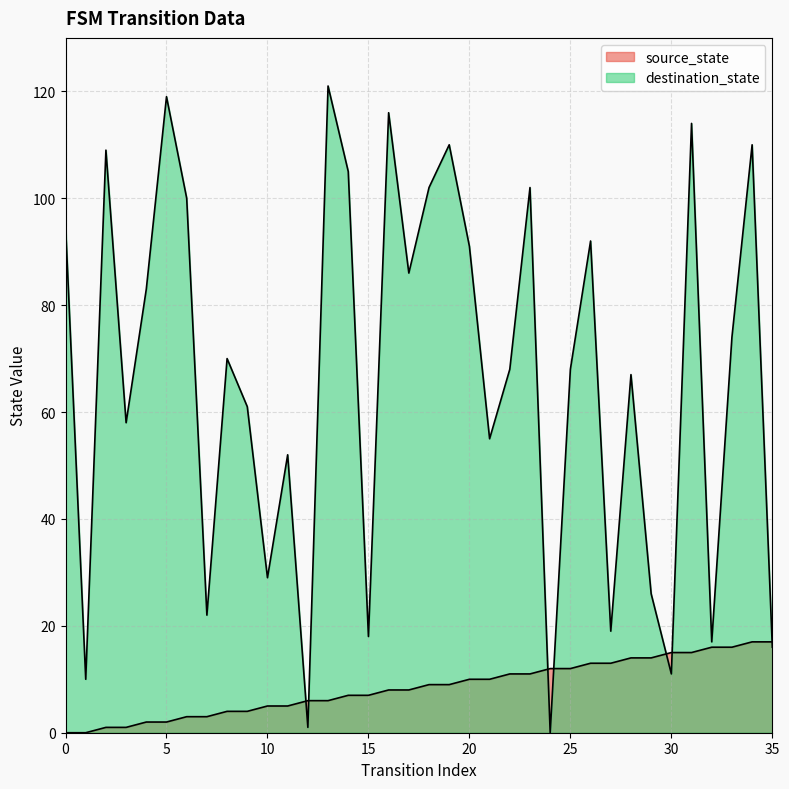

What are all the series names shown in the legend?

source_state, destination_state